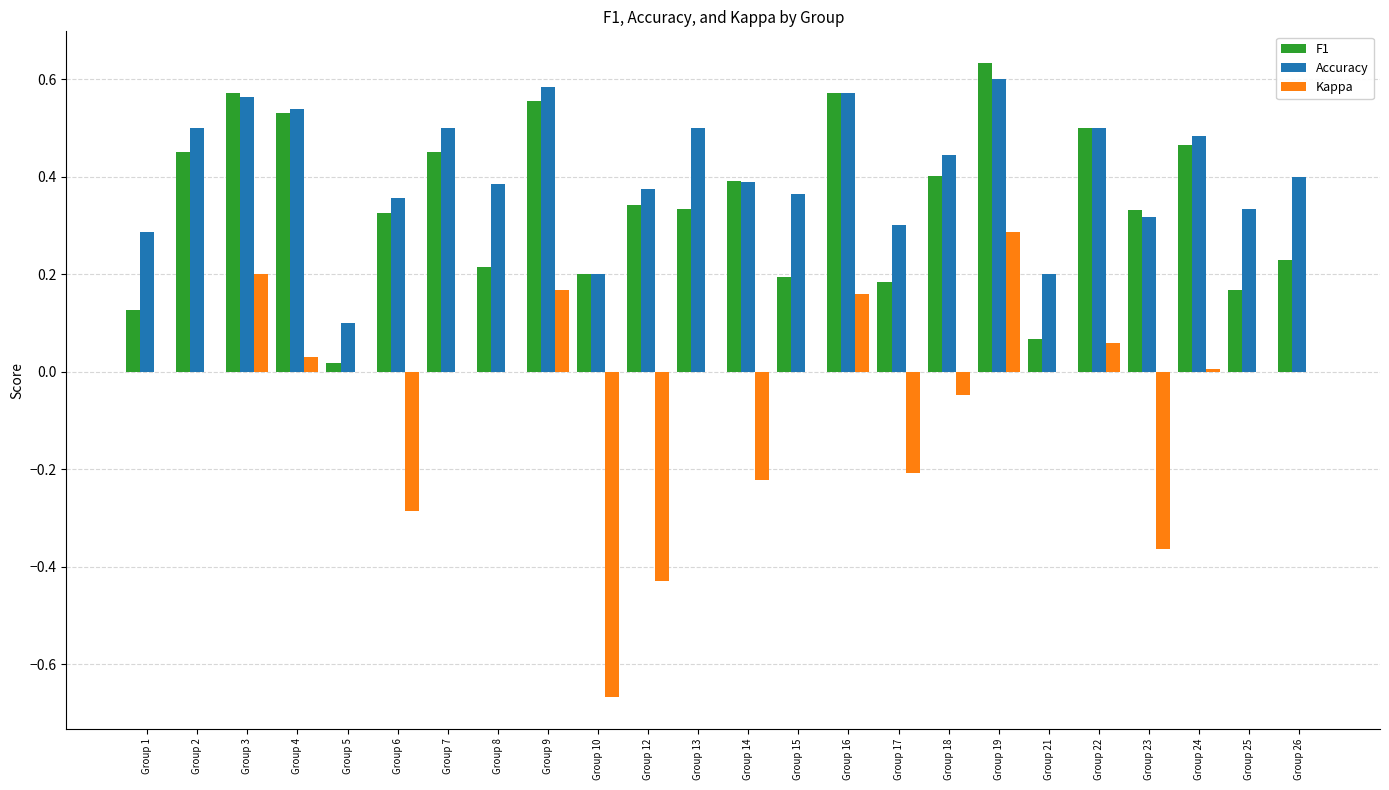

What are all the series names shown in the legend?

F1, Accuracy, Kappa